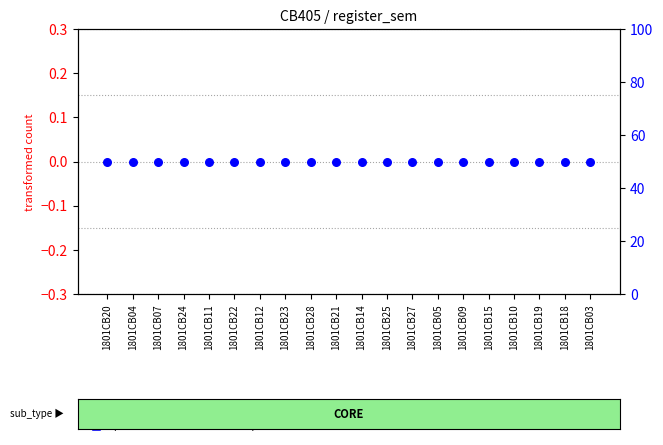

Which series has the largest total across all categories?

percentile rank within the sample